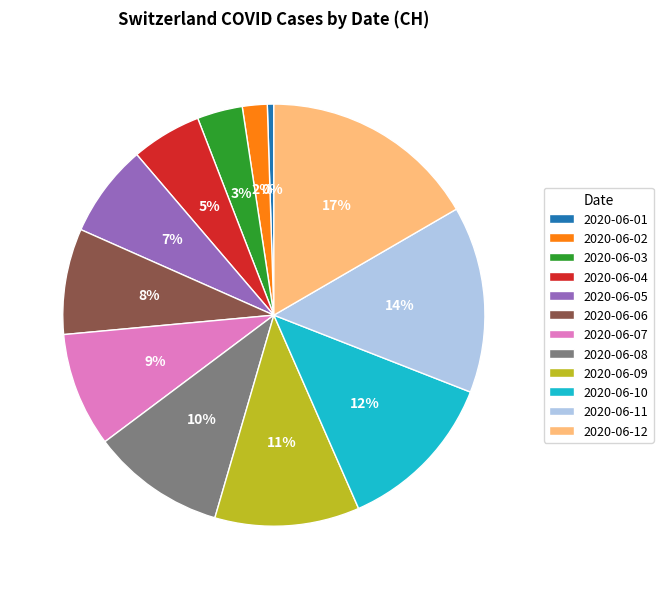

What is the smallest slice in the pie chart?

2020-06-01